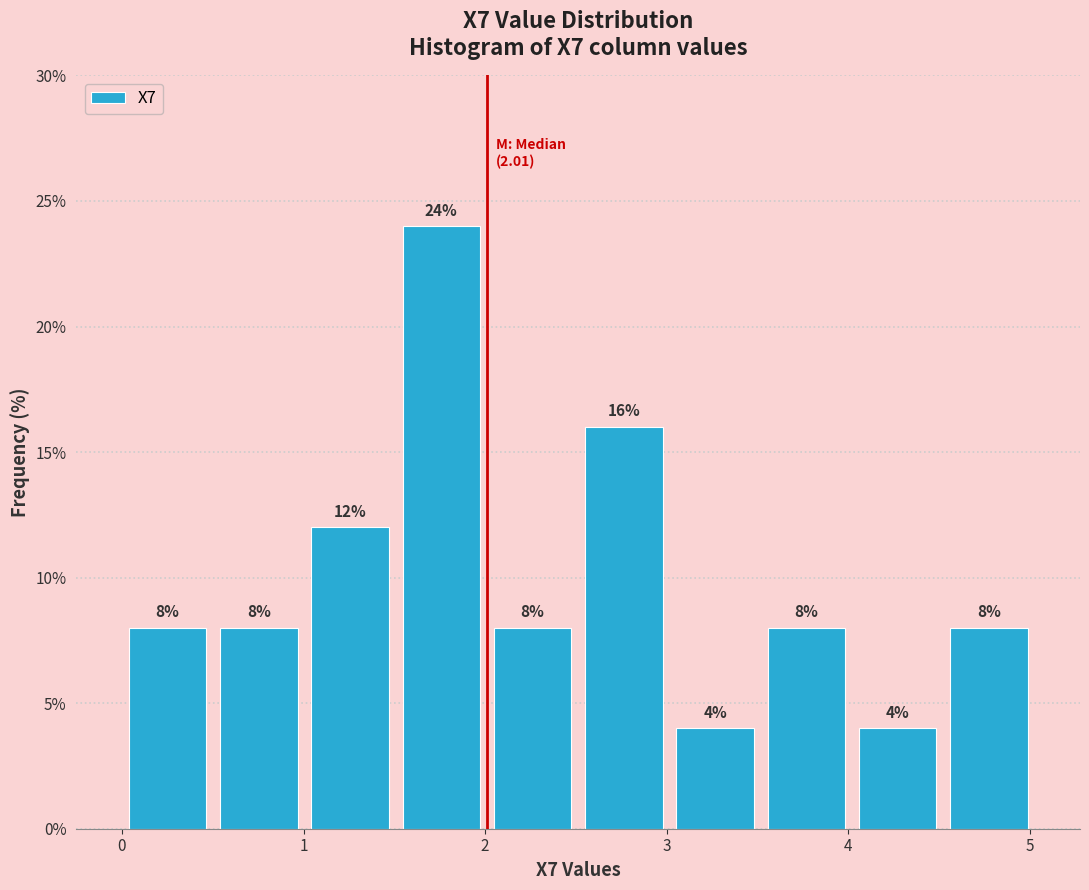

Over which range of the x-axis is the bar tallest?

1.5 to 2.0